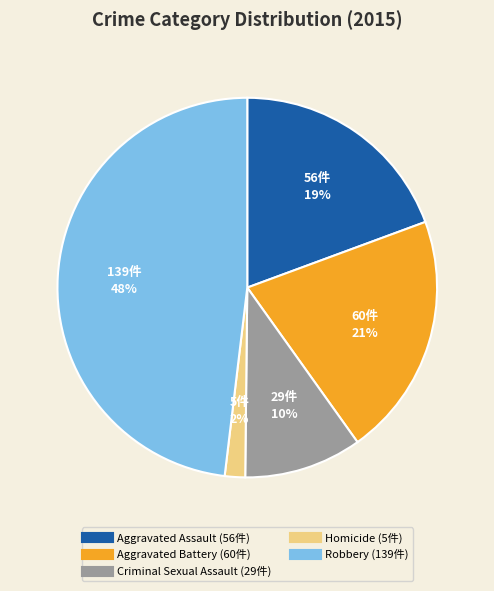

To the nearest percent, what is the difference between the largest and smallest slice percentages?

46%